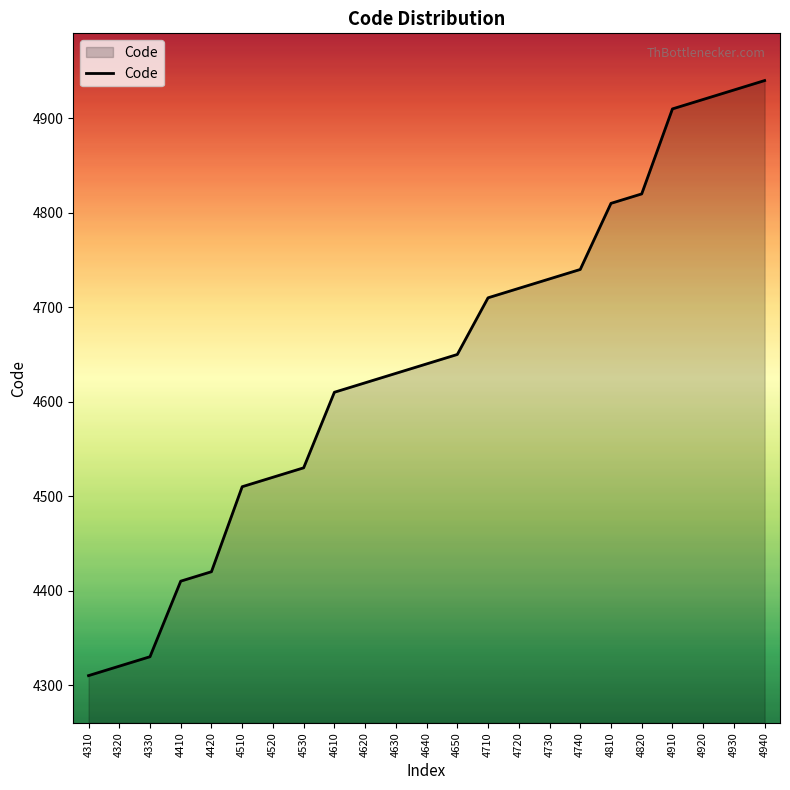

What is the ratio of the value at 4810 to the value at 4610?

1.0